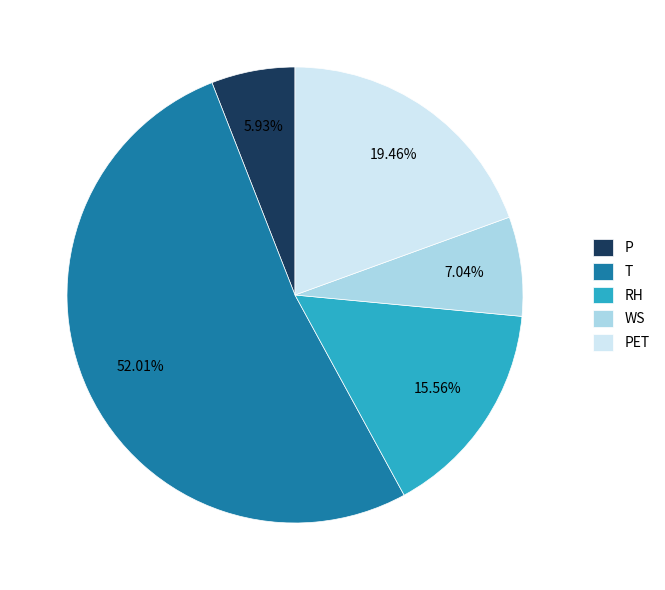

Which has a higher value, WS or P?

WS